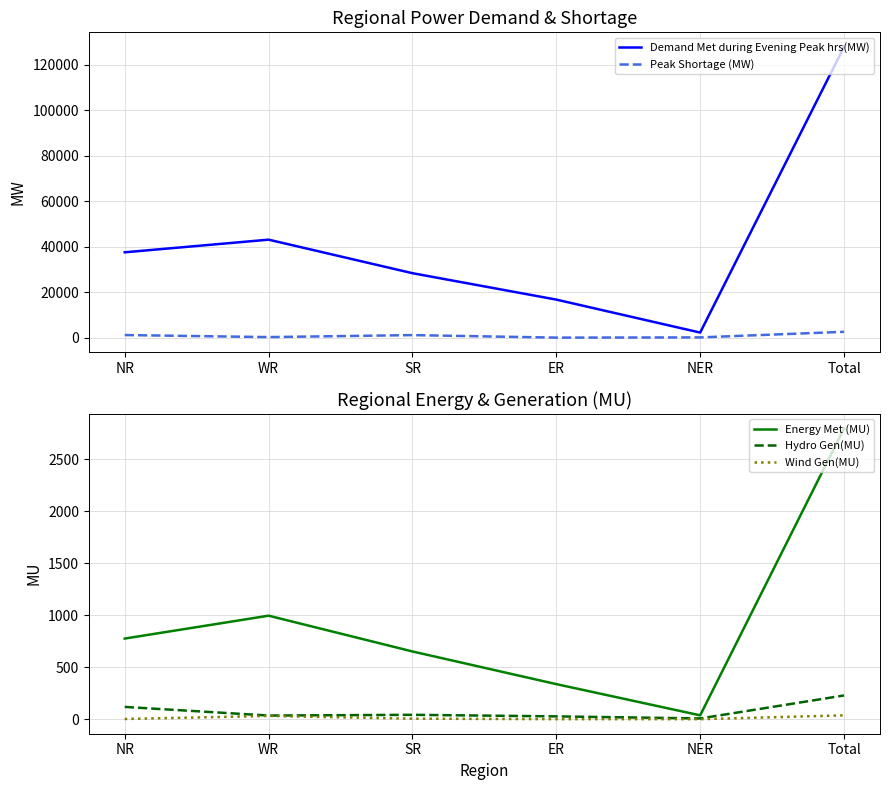

How many values in the Wind Gen(MU) series exceed 5?

2